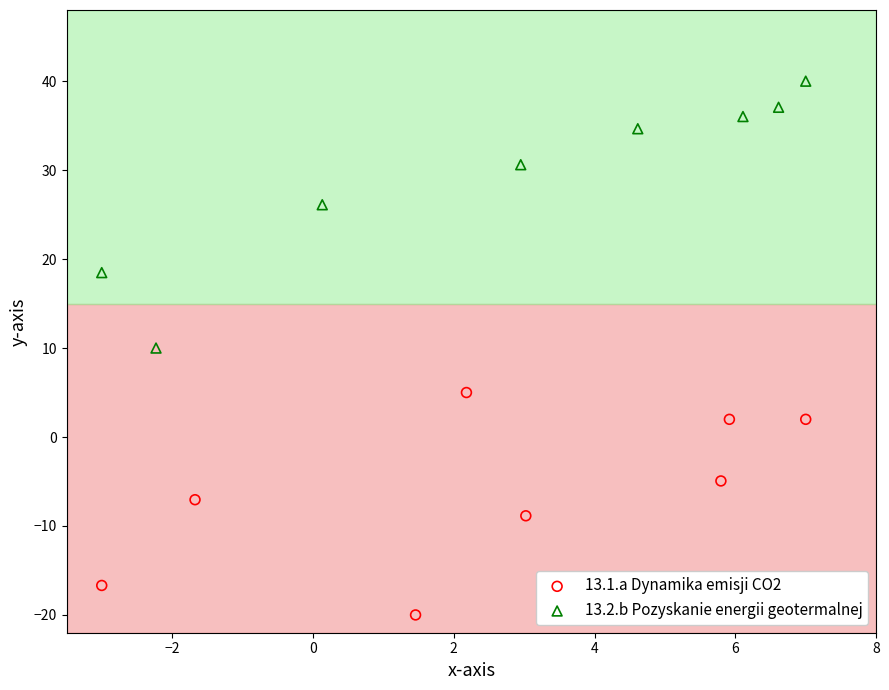

Which series contains the lowest Y value?

13.1.a Dynamika emisji CO2